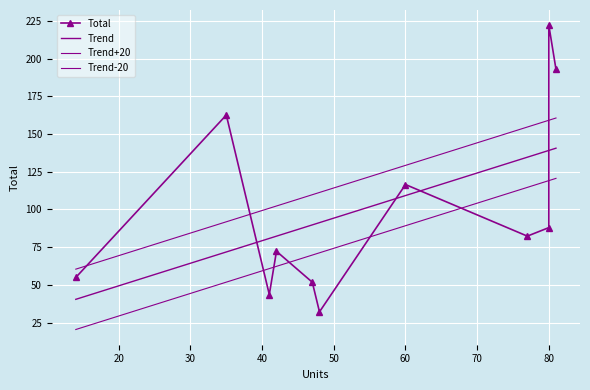

Approximately how many times larger is the value at 47 compared to 80?

0.6